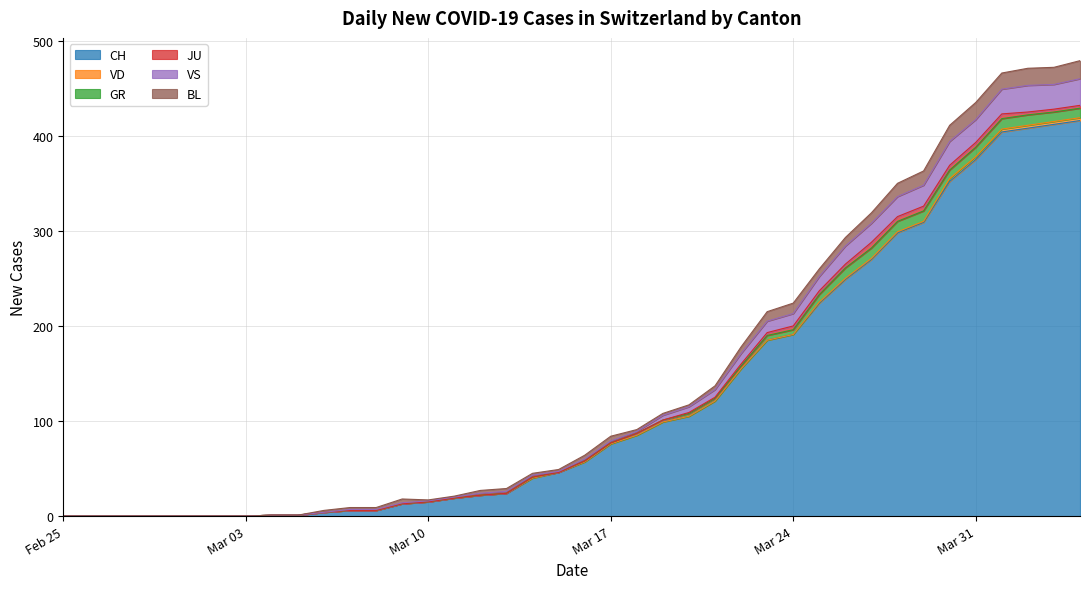

Rank the categories by JU value from highest to lowest.

2020-03-27, 2020-03-28, 2020-03-29, 2020-03-30, 2020-03-31, 2020-04-01, 2020-03-24, 2020-03-25, 2020-03-26, 2020-03-23, 2020-04-02, 2020-04-03, 2020-04-04, 2020-03-22, 2020-03-20, 2020-03-21, 2020-02-25, 2020-02-26, 2020-02-27, 2020-02-28, 2020-02-29, 2020-03-01, 2020-03-02, 2020-03-03, 2020-03-04, 2020-03-05, 2020-03-06, 2020-03-07, 2020-03-08, 2020-03-09, 2020-03-10, 2020-03-11, 2020-03-12, 2020-03-13, 2020-03-14, 2020-03-15, 2020-03-16, 2020-03-17, 2020-03-18, 2020-03-19